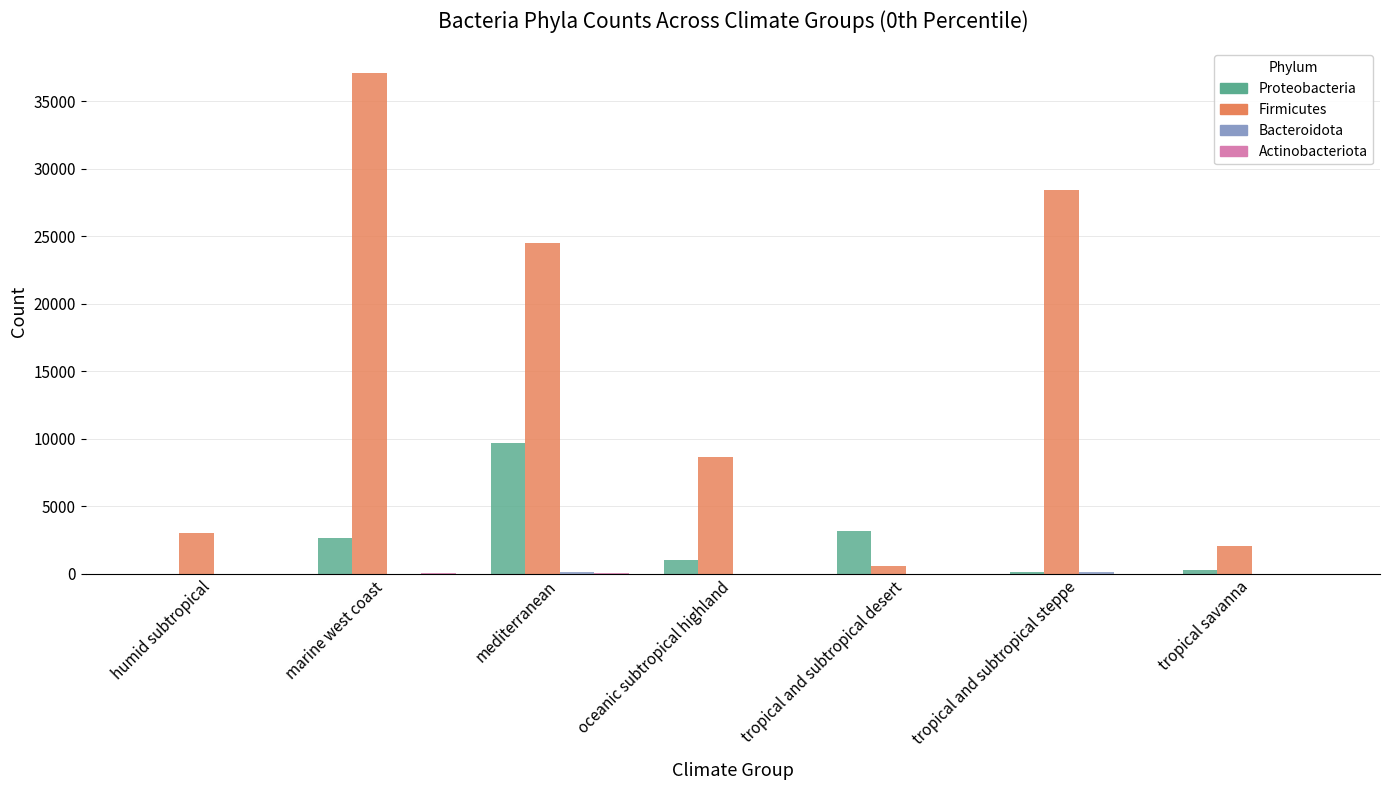

At which category is the sum across all series the highest?

marine west coast